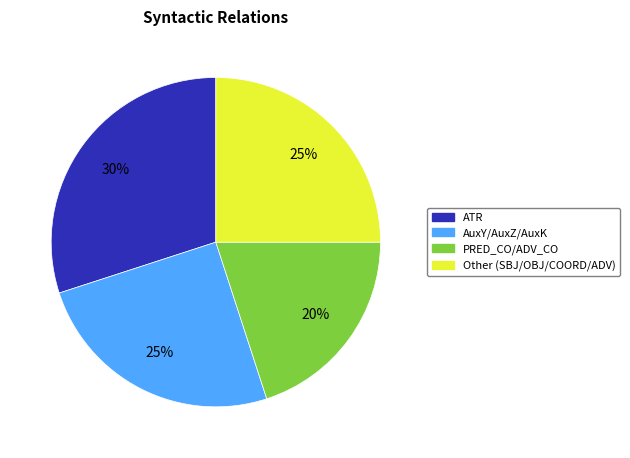

To the nearest percent, what is the average slice percentage?

25%